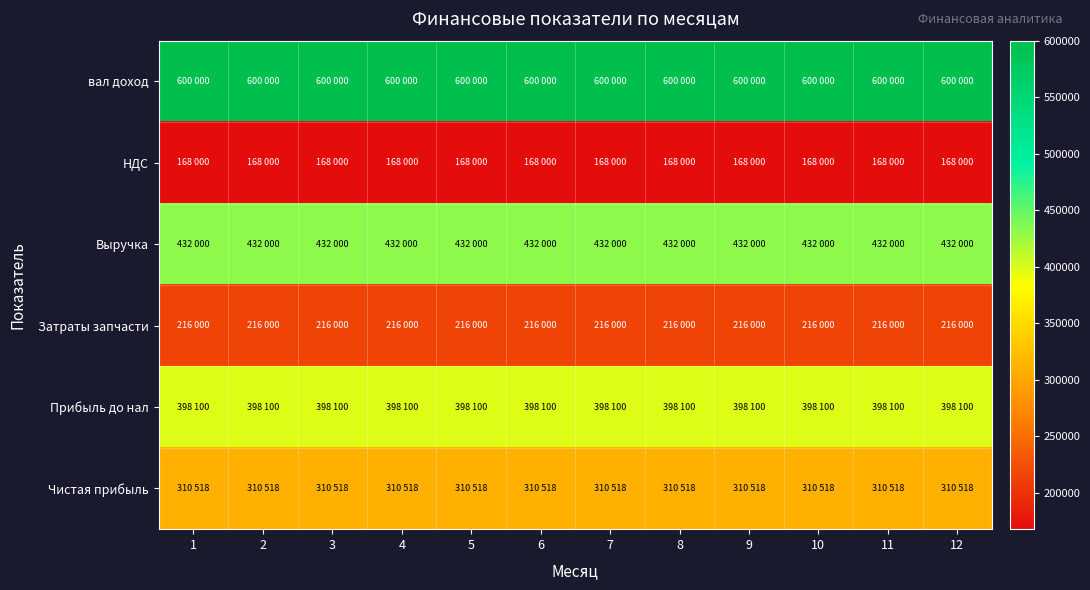

What is the total value across all series at 3?

2124618